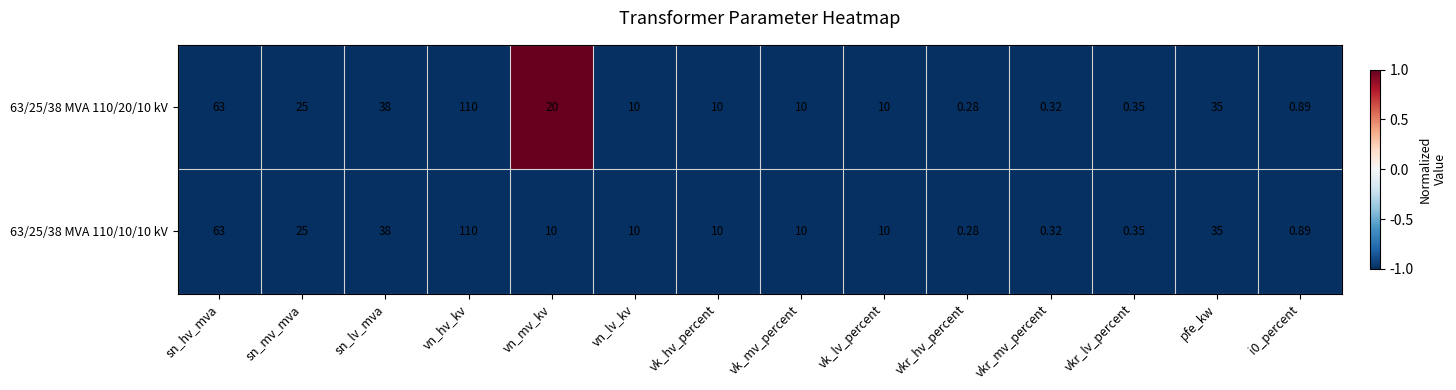

Where does the 63/25/38 MVA 110/10/10 kV series first go above 10?

sn_hv_mva